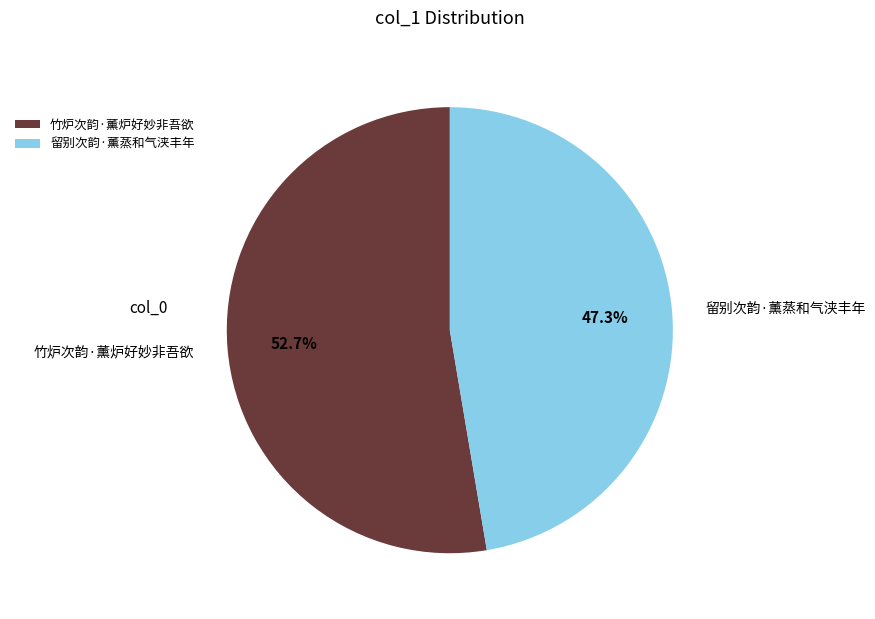

Between 竹炉次韵·薰炉好妙非吾欲 and 留别次韵·薰蒸和气浃丰年, which is larger?

竹炉次韵·薰炉好妙非吾欲